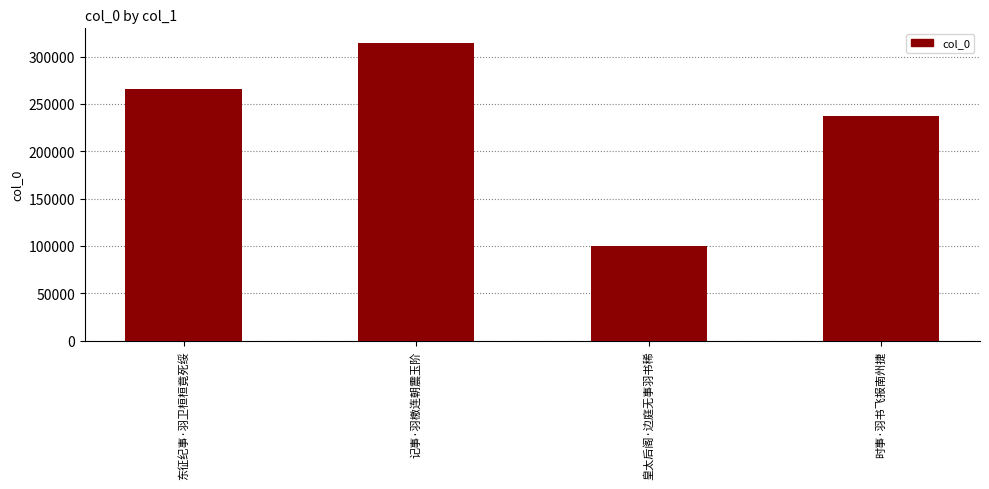

Between 皇太后阁·边庭无事羽书稀 and 东征纪事·羽卫桓桓竟死绥, which is larger?

东征纪事·羽卫桓桓竟死绥